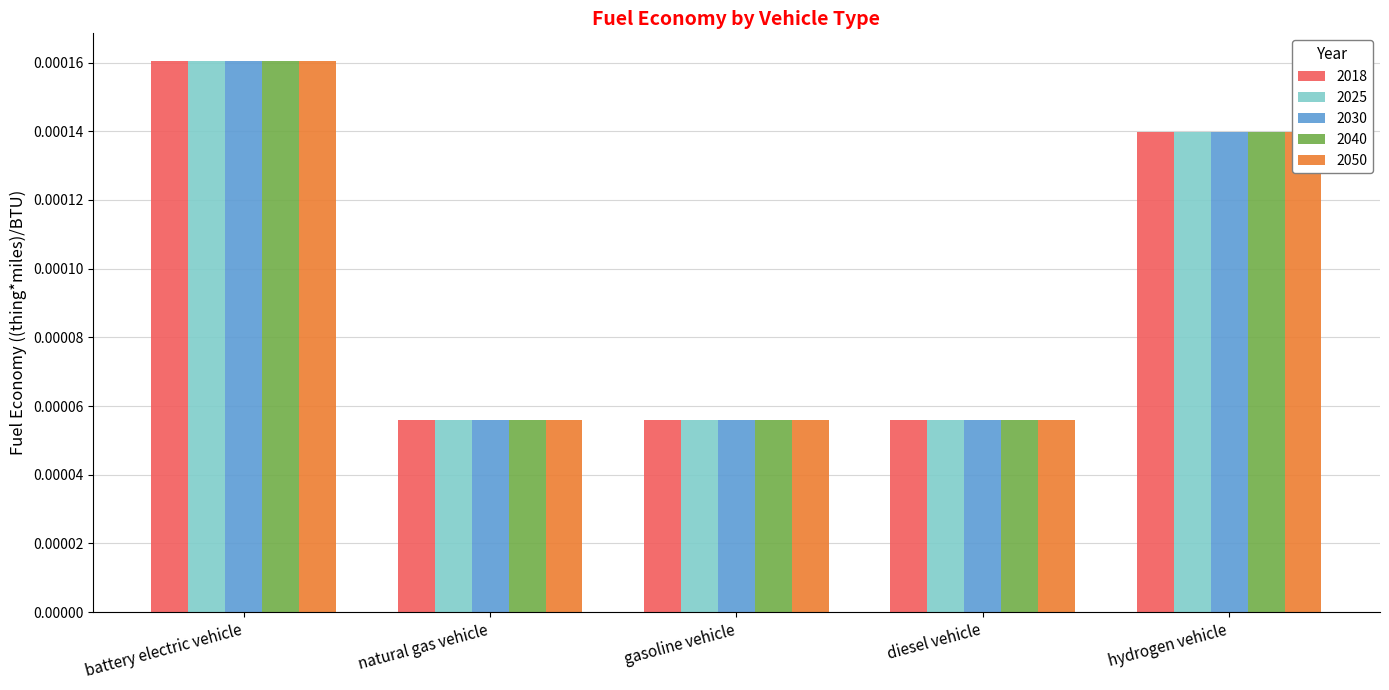

How many 2050 values are between 0 and 1?

5